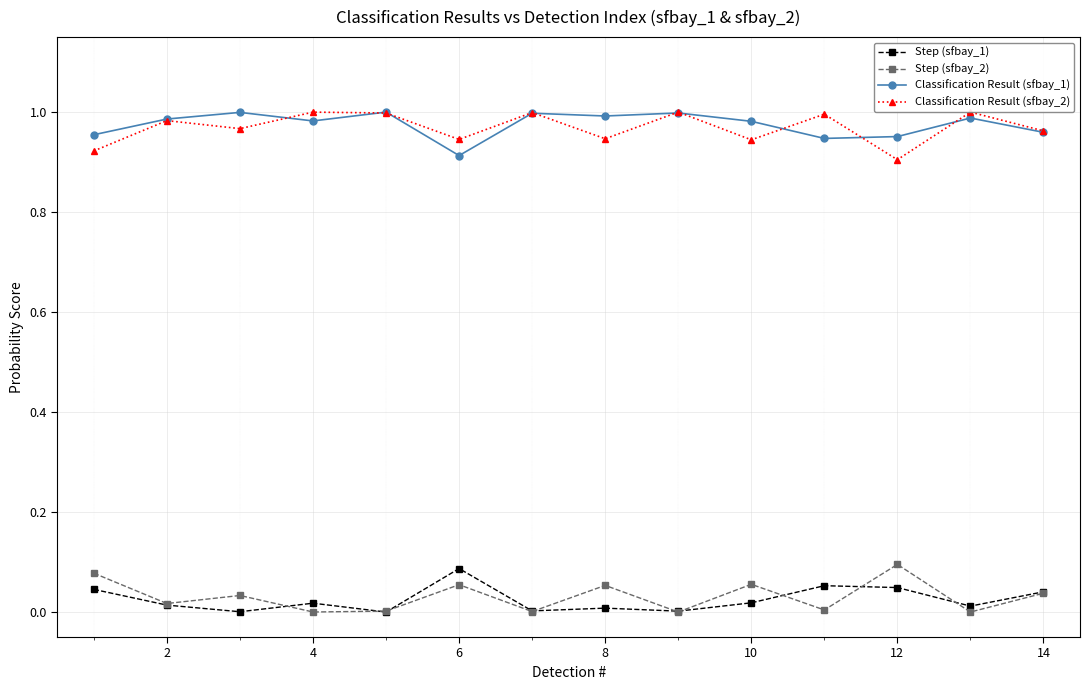

Where is the first local maximum for Step (sfbay_1)?

4